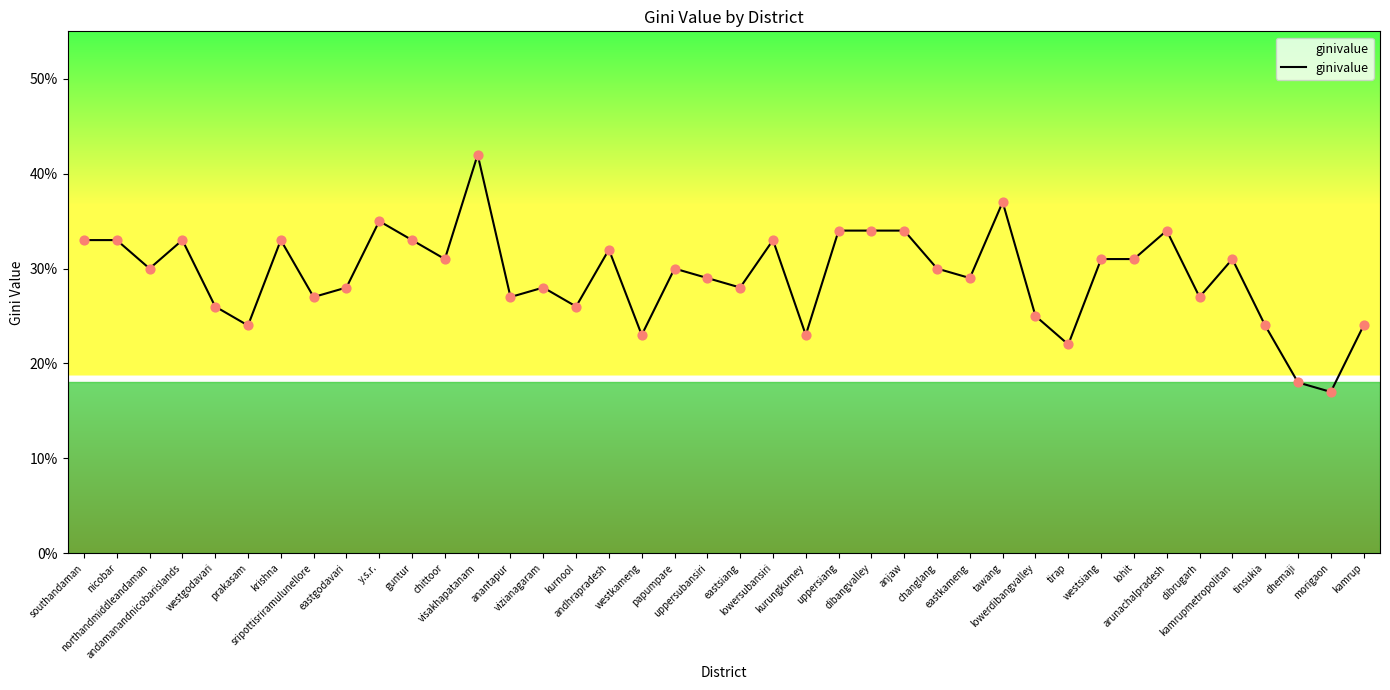

Which has a higher value, guntur or dhemaji?

guntur